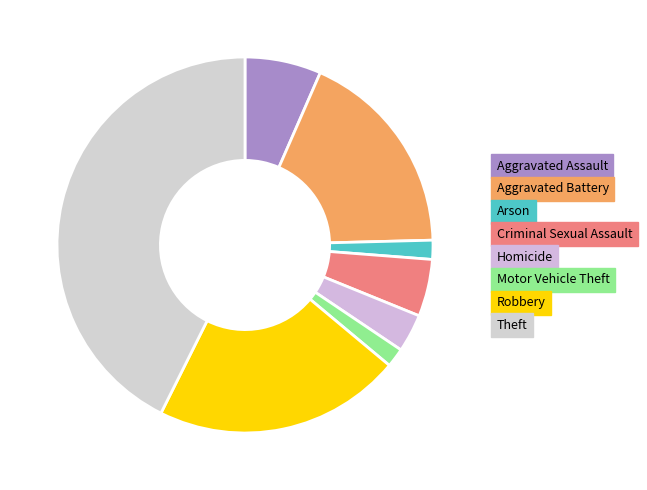

What is the smallest slice in the pie chart?

Arson